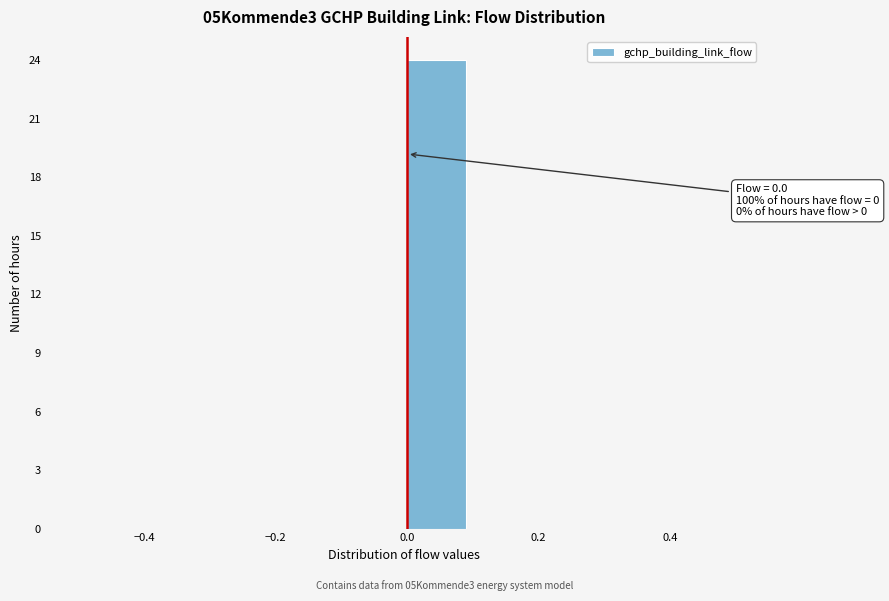

Over which range of the x-axis is the bar tallest?

0.0 to 0.1